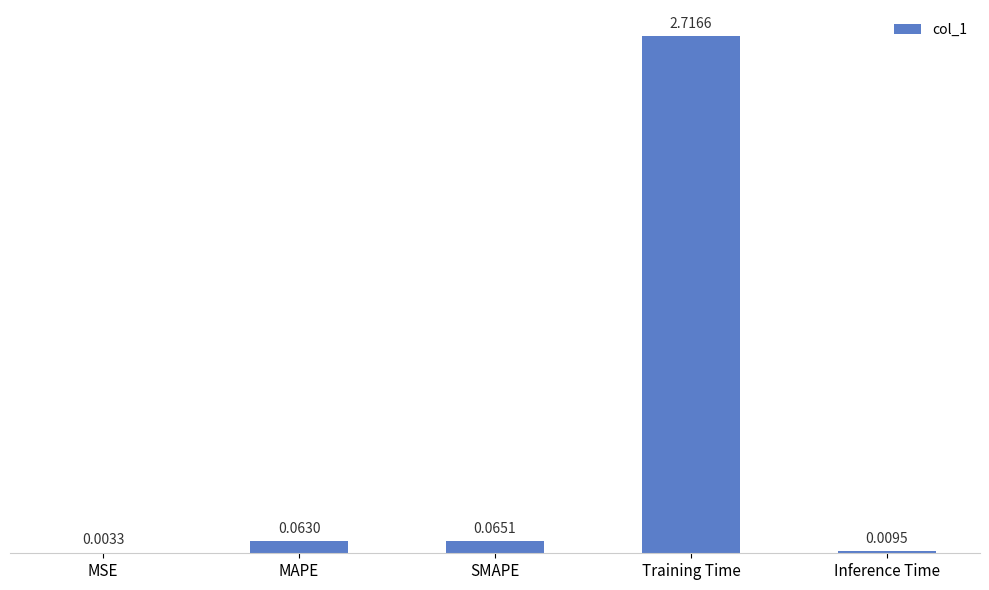

The value at Training Time is 4.2. True or false?

False